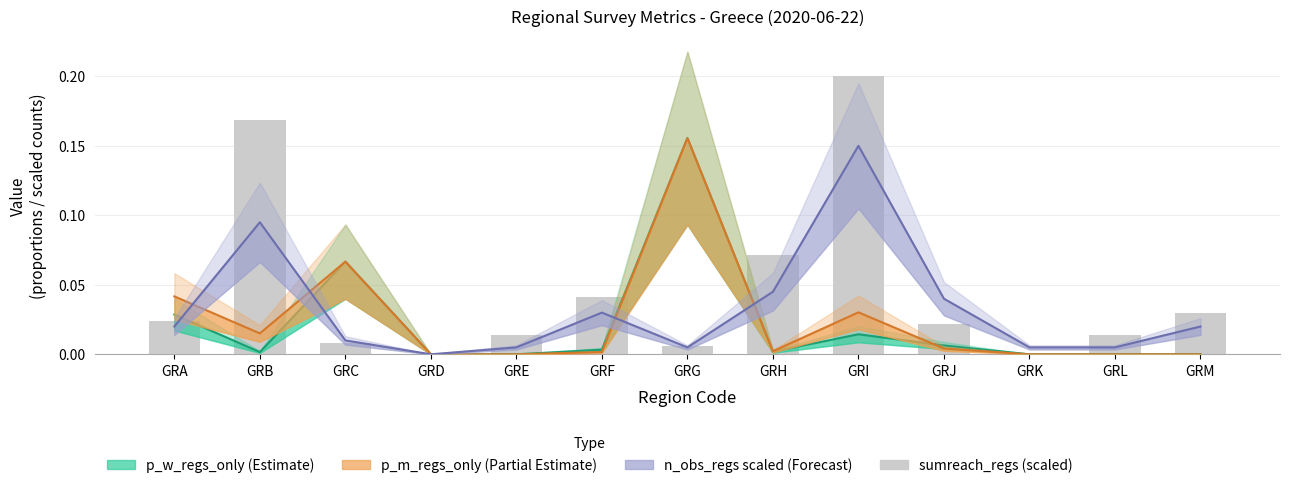

Count the number of values greater than 0.

12